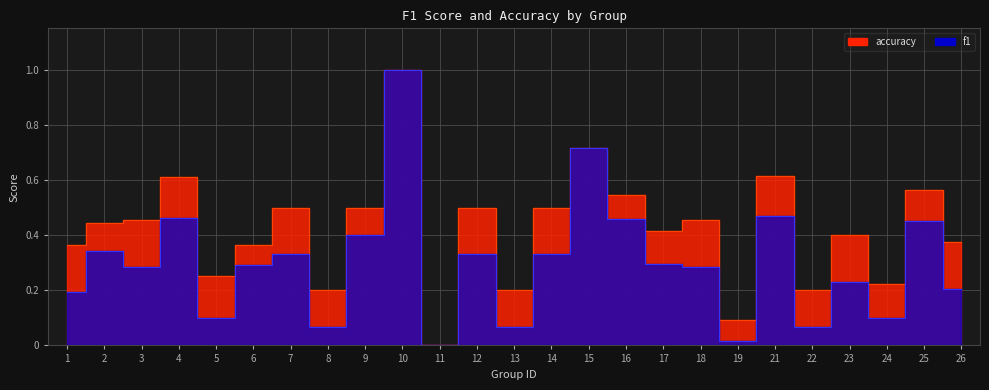

Is the value of f1 at 24 greater than the value of accuracy at 25?

No